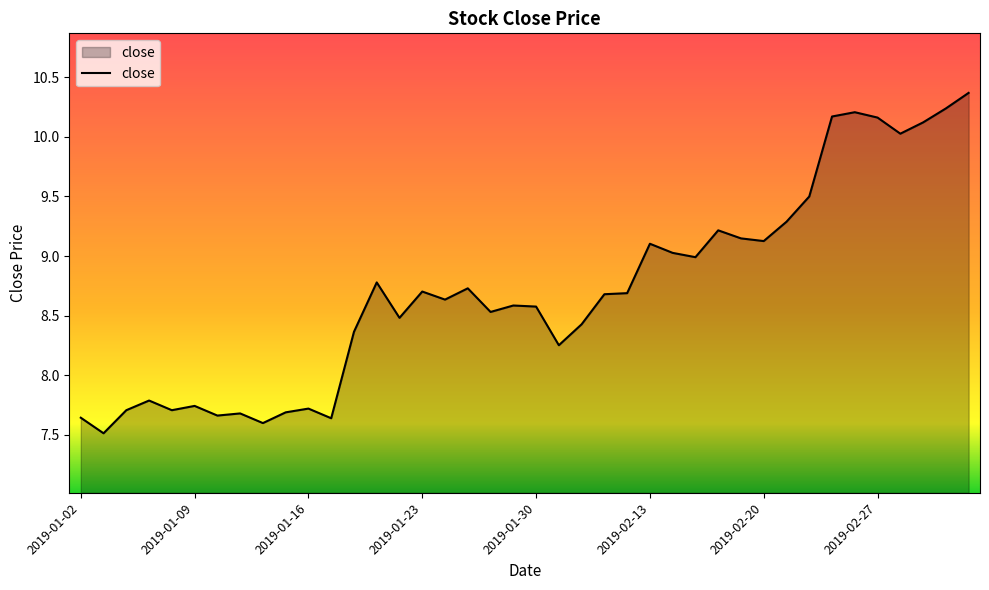

What is the smallest value displayed?

7.5